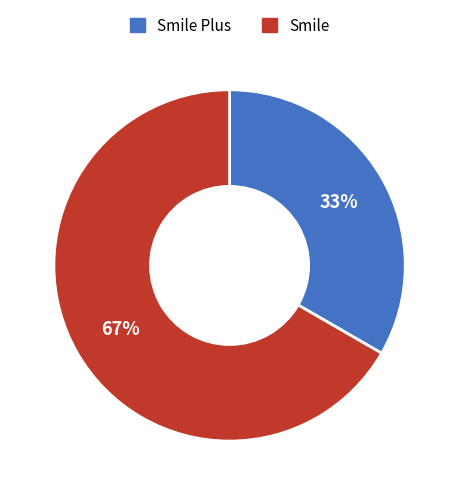

Combined, do Smile Plus and Smile account for over 50%?

Yes